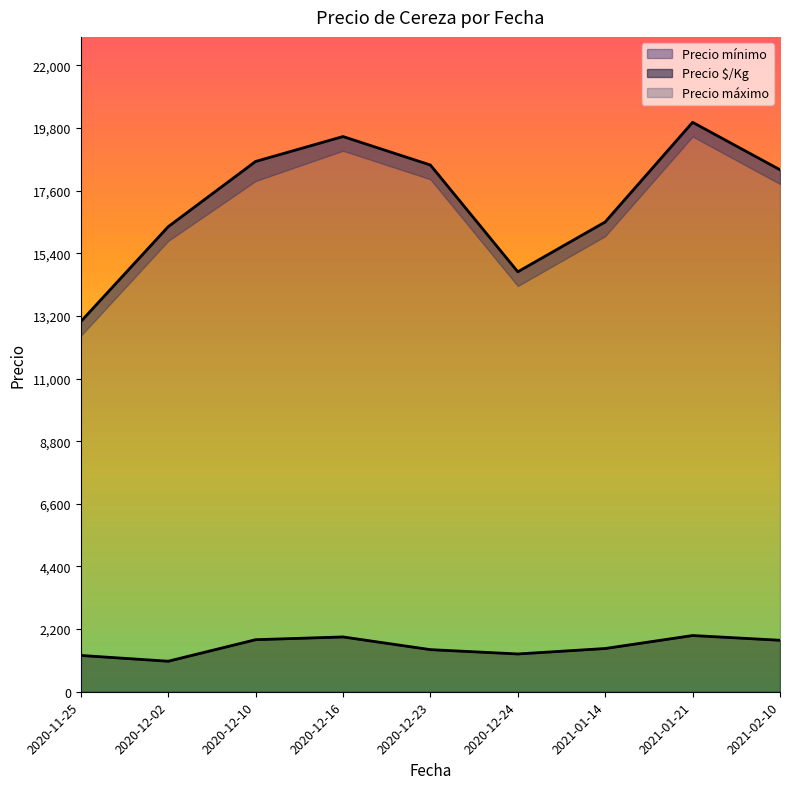

What are all the series names shown in the legend?

Precio $/Kg, Precio mínimo, Precio máximo